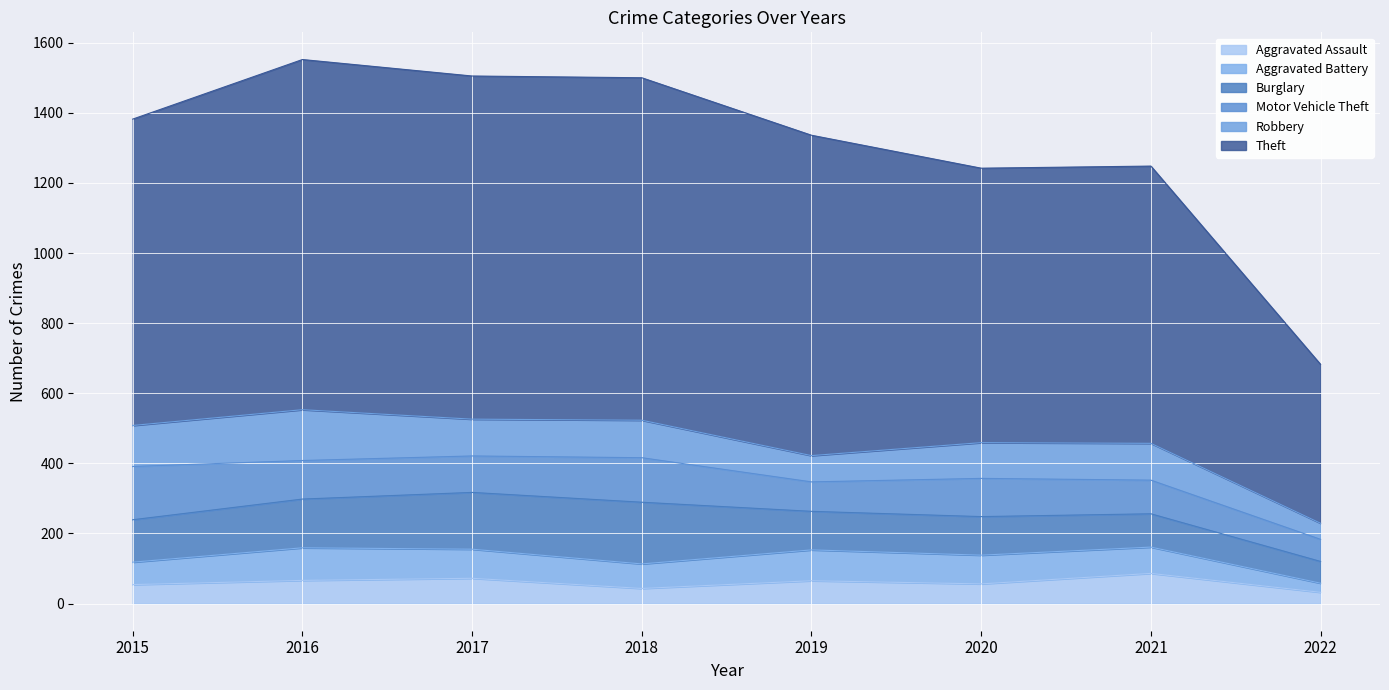

At which category is the sum across all series the highest?

2016